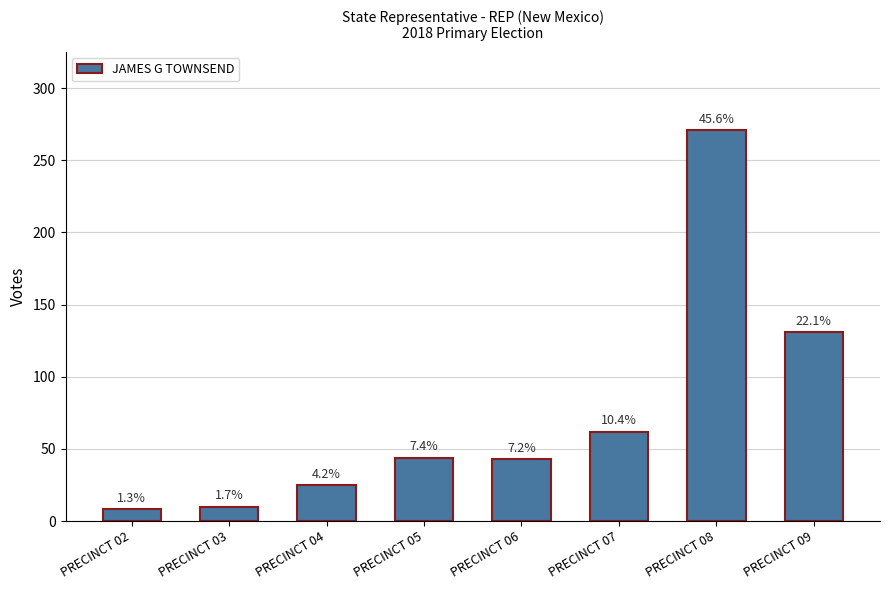

How many bars are there in total?

8